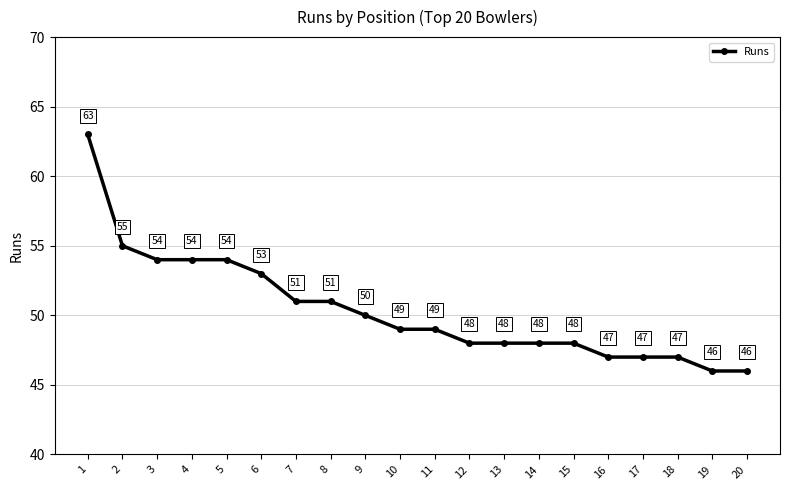

Reading right to left, list all the values displayed in this chart.

20=46	19=46	18=47	17=47	16=47	15=48	14=48	13=48	12=48	11=49	10=49	9=50	8=51	7=51	6=53	5=54	4=54	3=54	2=55	1=63